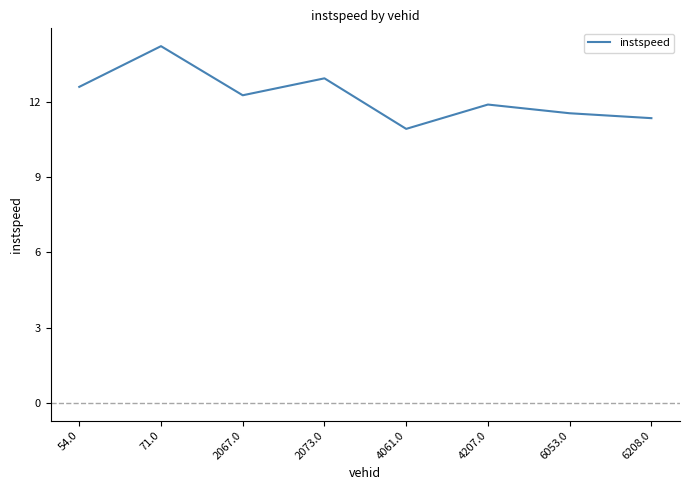

How many series are shown in this chart?

1